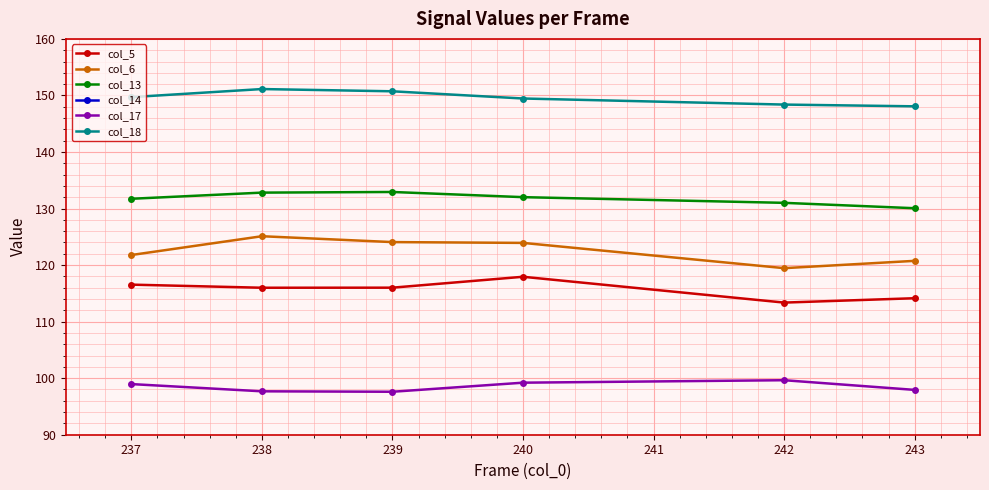

What is the greatest value displayed?

151.1